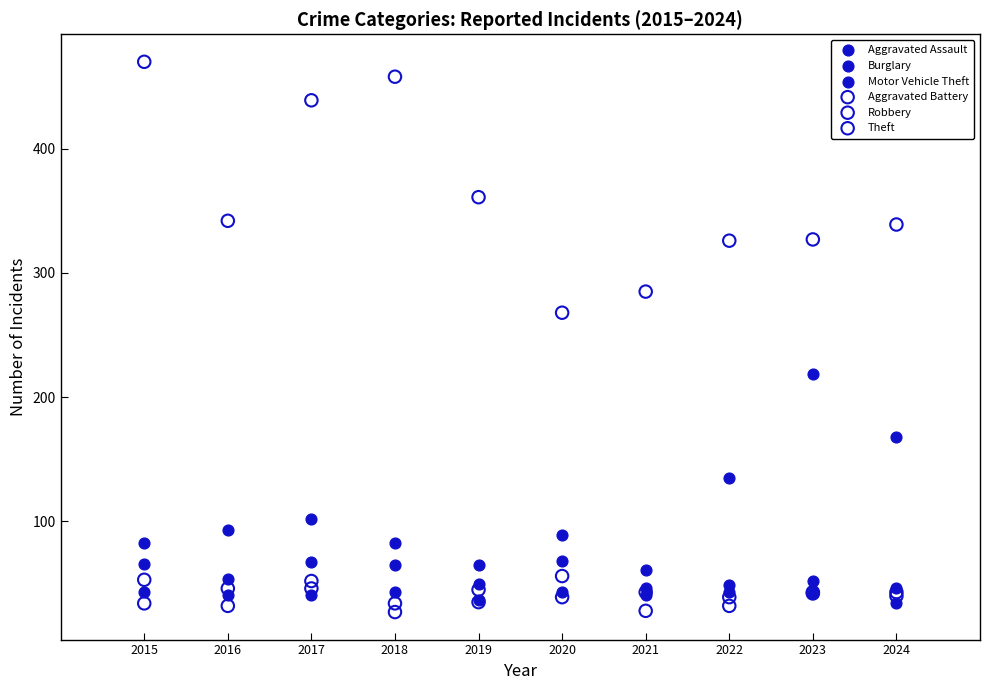

Across all series, what Y value is closest to 248?

268